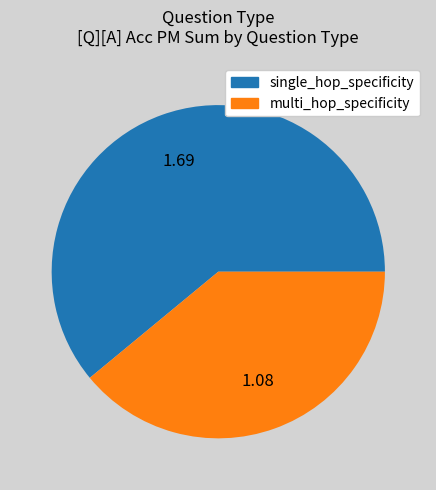

Which slice is the smallest?

multi_hop_specificity